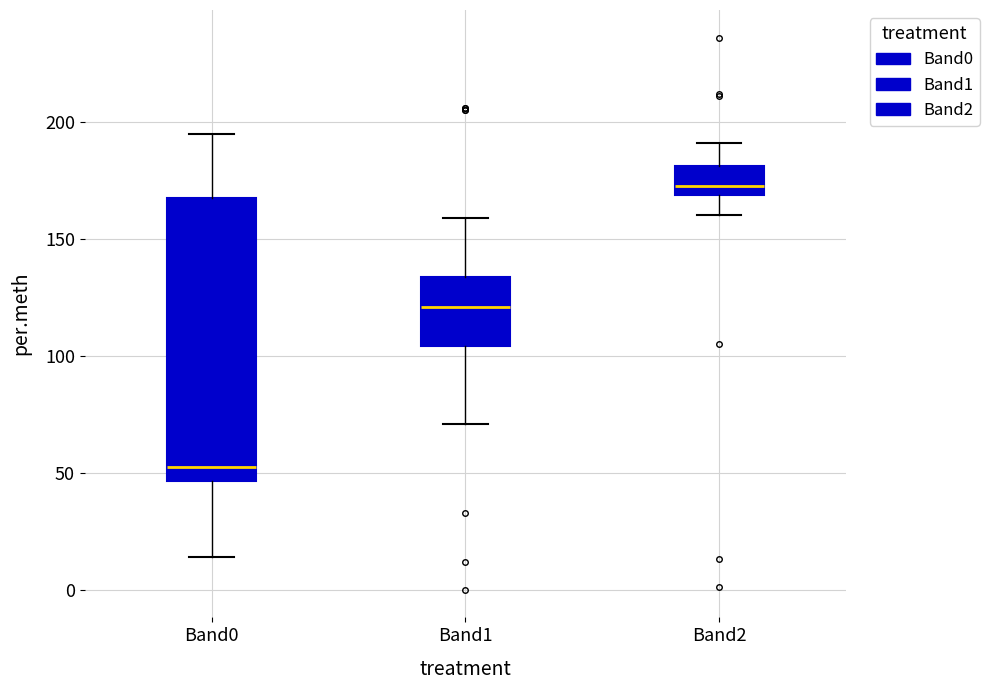

Reading left to right, read every box against the y-axis: the position of its median line, the range the box covers, and the ends of its whiskers. The values are not printed on the chart, so give them approximately, as read against the axis.

Band0: median 55, box 45 to 170, whiskers 15 to 195
Band1: median 120, box 105 to 135, whiskers 70 to 160
Band2: median 175, box 170 to 180, whiskers 160 to 190